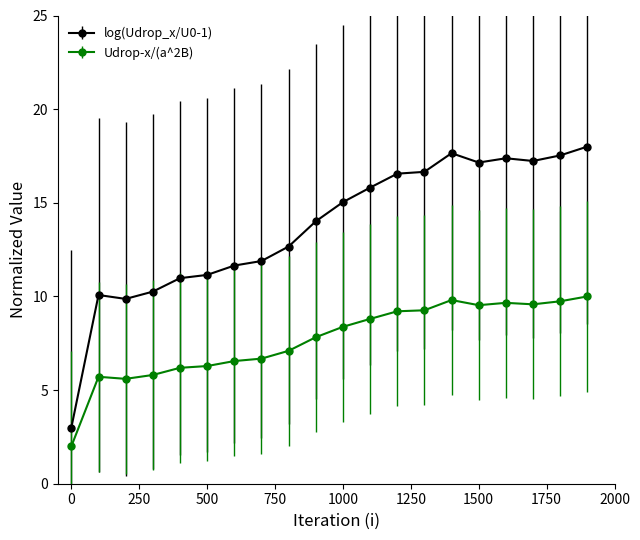

True or false: Udrop-x/(a^2B) and log(Udrop_x/U0-1) intersect in this chart.

False